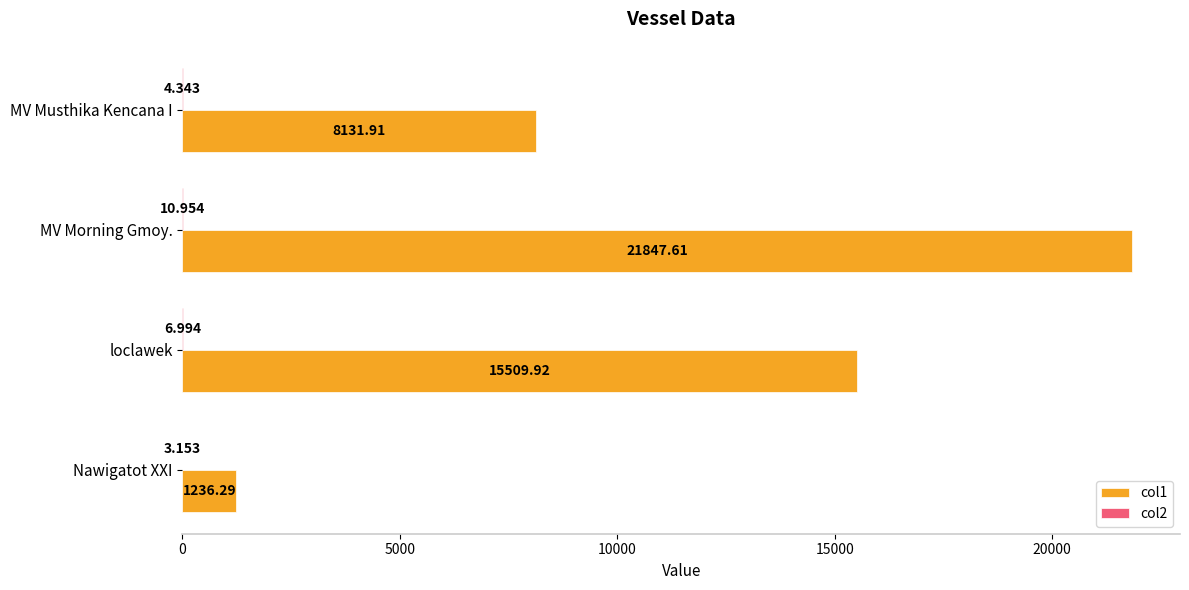

At which category is the sum across all series the highest?

MV Morning Gmoy.